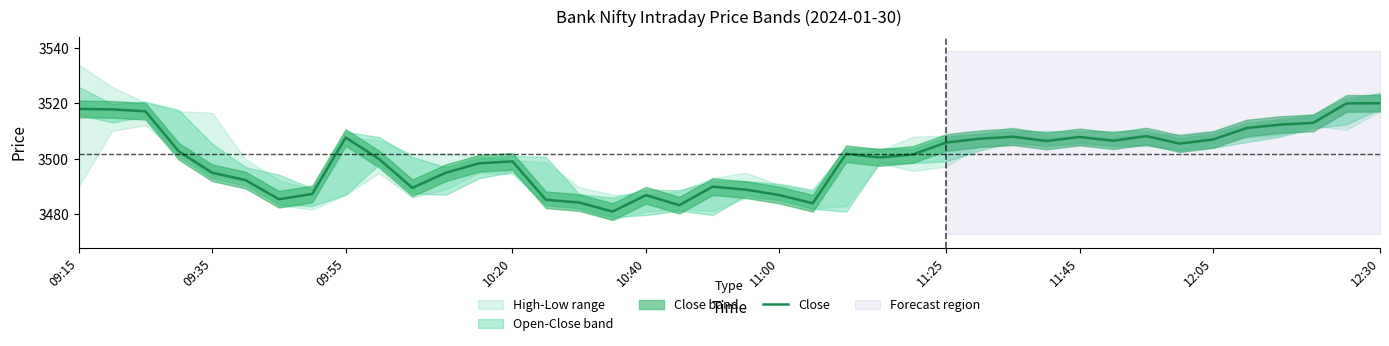

Is it true that Close equals 3495.0 at 09:35?

True